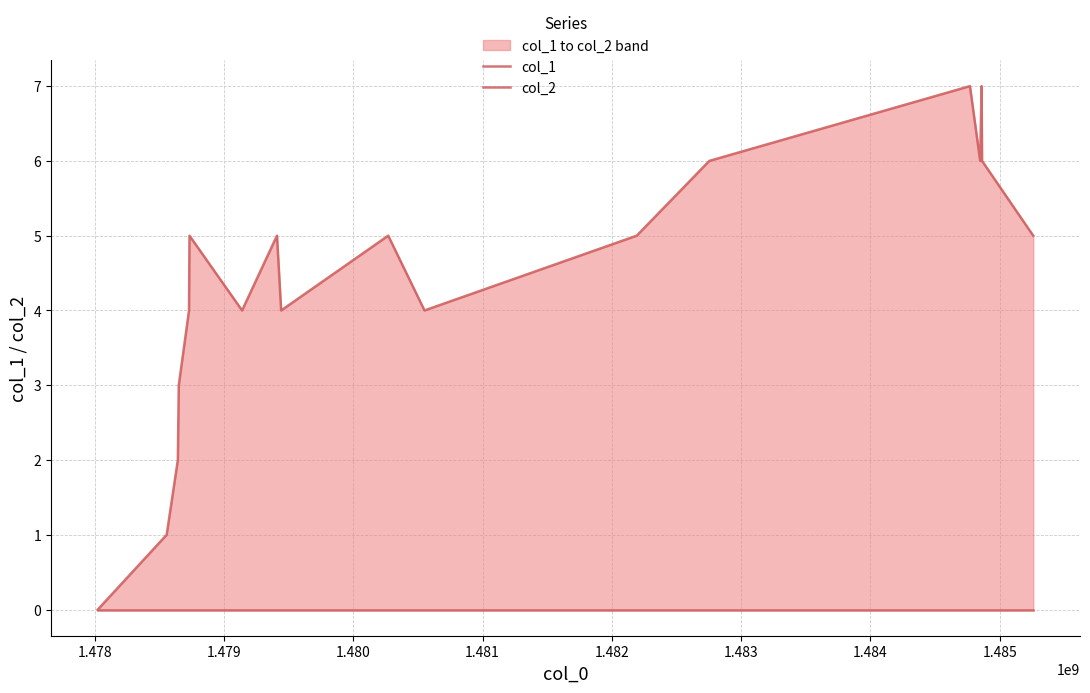

True or false: col_1 and col_2 cross at least once.

False